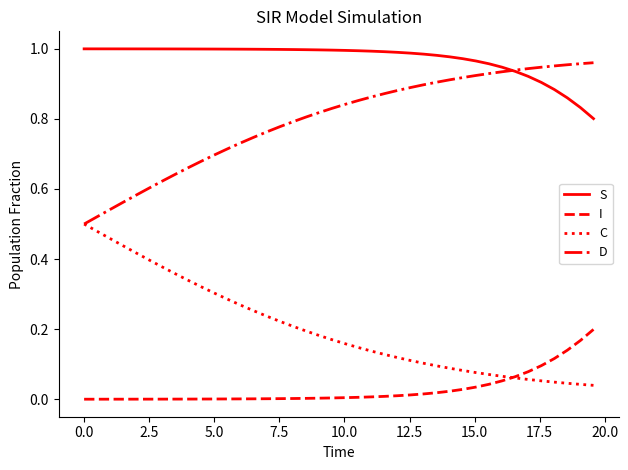

Rank the series by their average value, from highest to lowest.

S, D, C, I